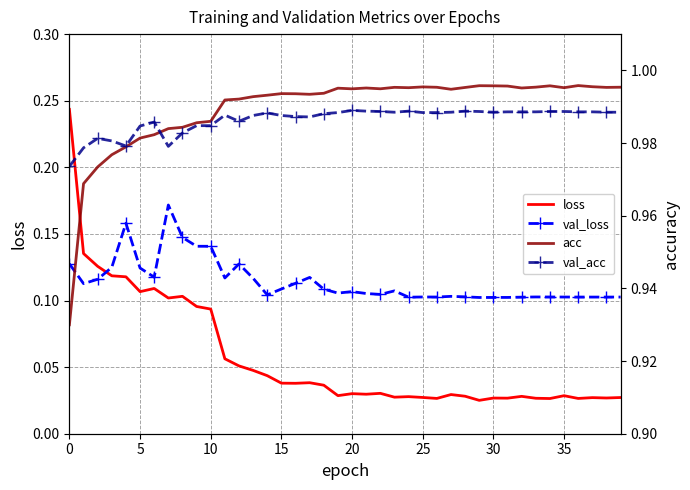

How many intersections are there between loss and val_loss?

1